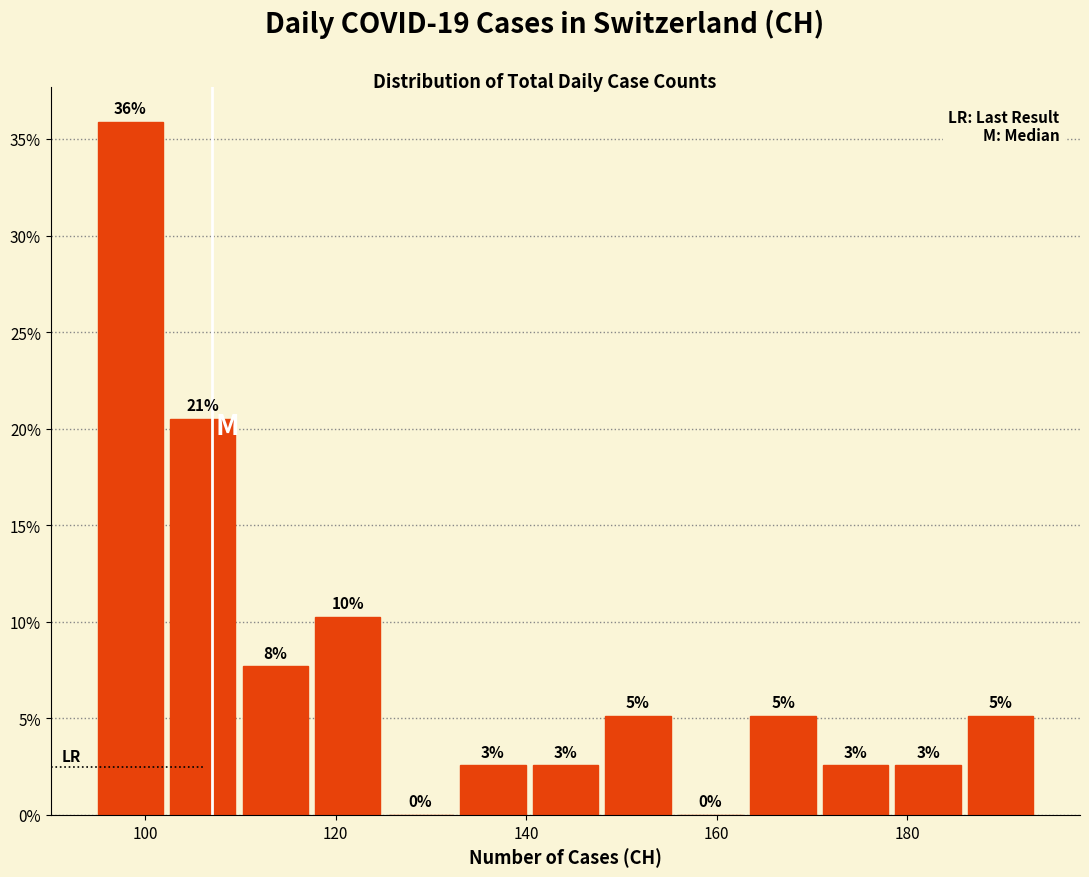

Read against the x-axis, roughly where is the centre of the tallest bar?

98